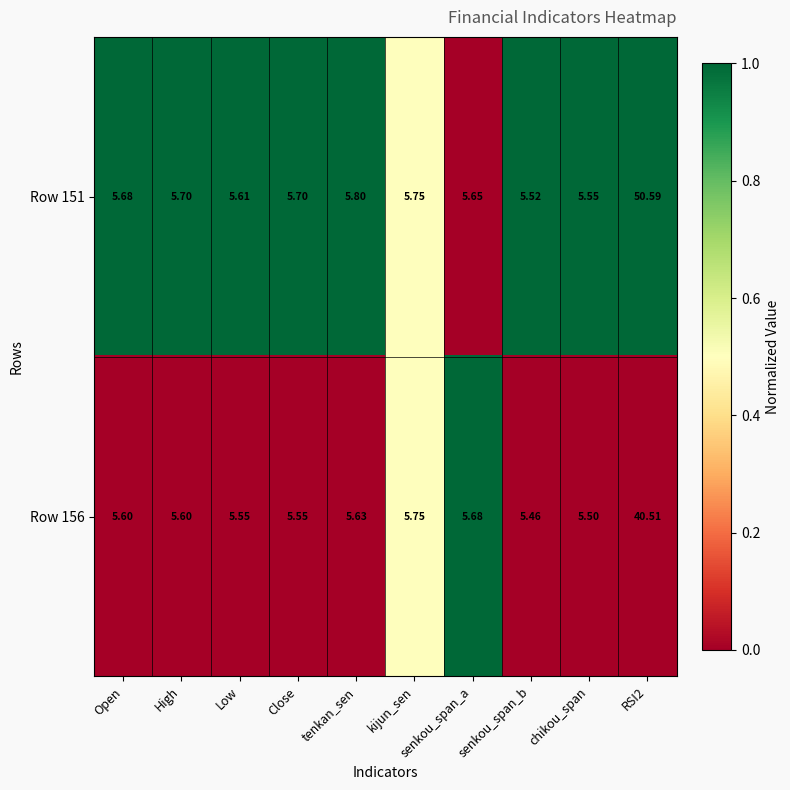

Rank the series at High from highest to lowest value.

Row 151, Row 156